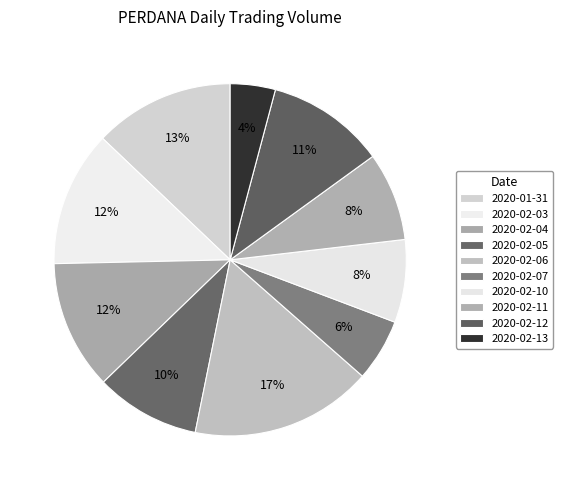

To the nearest percent, what portion does 2020-02-04 represent?

12%